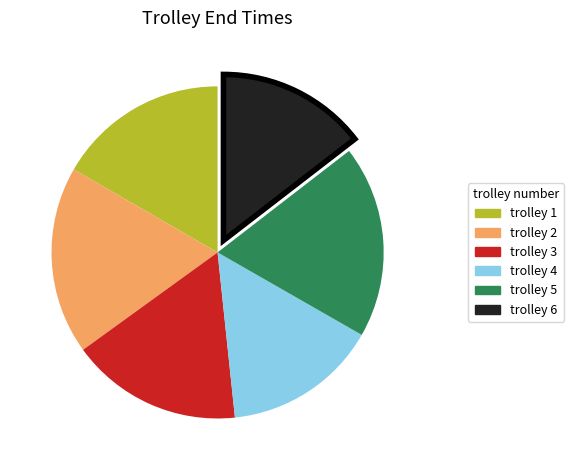

Is there any slice that represents more than half of the pie?

No